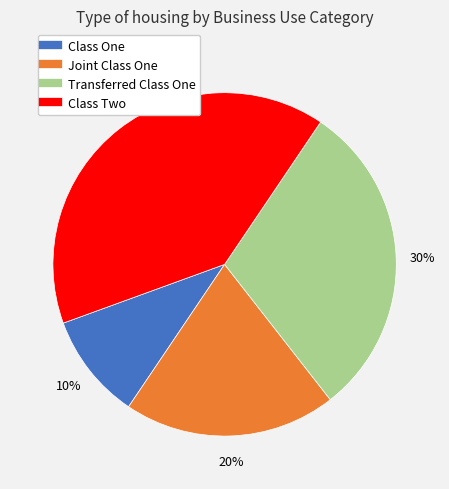

What is the ratio of the value at Joint Class One to the value at Class Two?

0.5